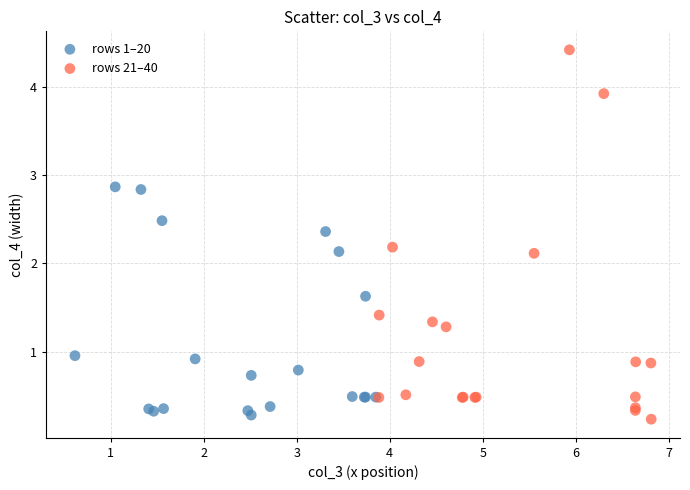

Which series contains the lowest Y value?

rows 21–40